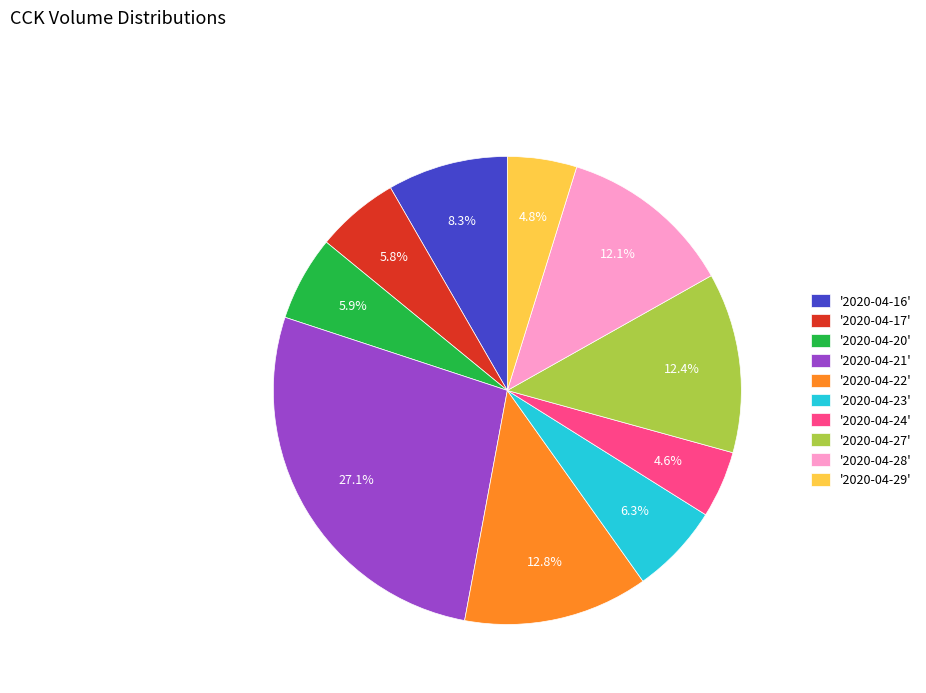

Which slice is the largest?

'2020-04-21'